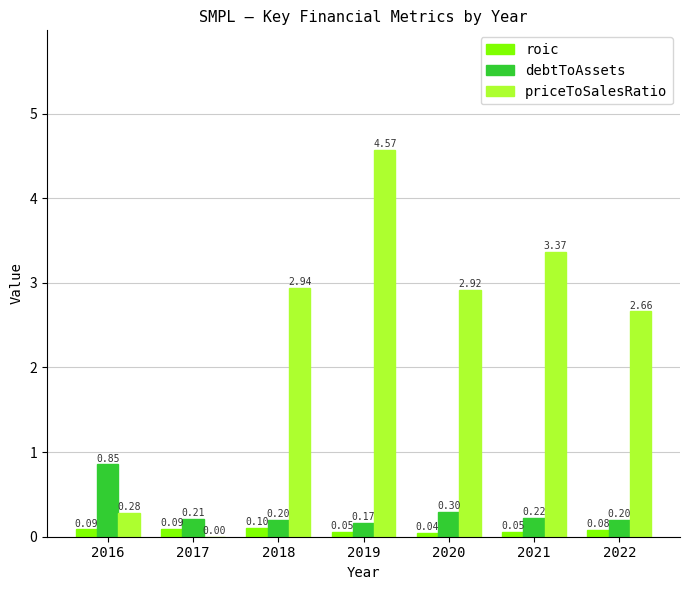

At which category is the sum across all series the highest?

2019